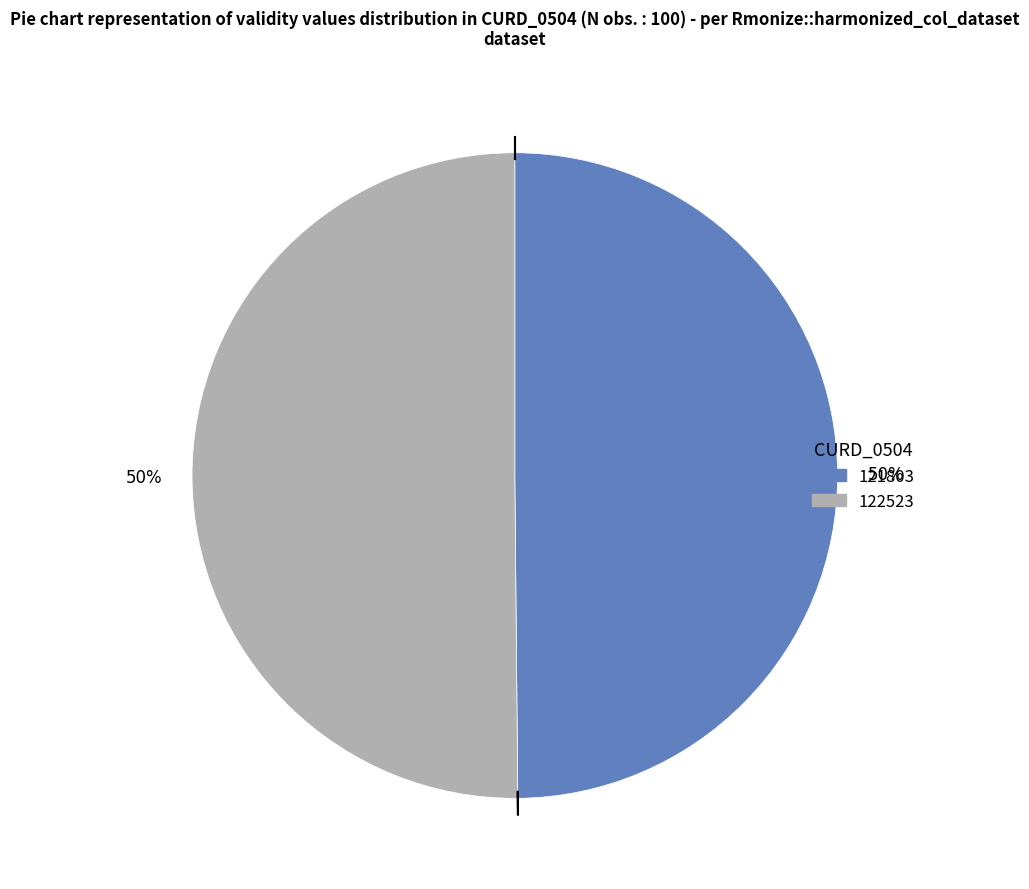

What is the ratio of the value at 122523 to the value at 121803?

1.0